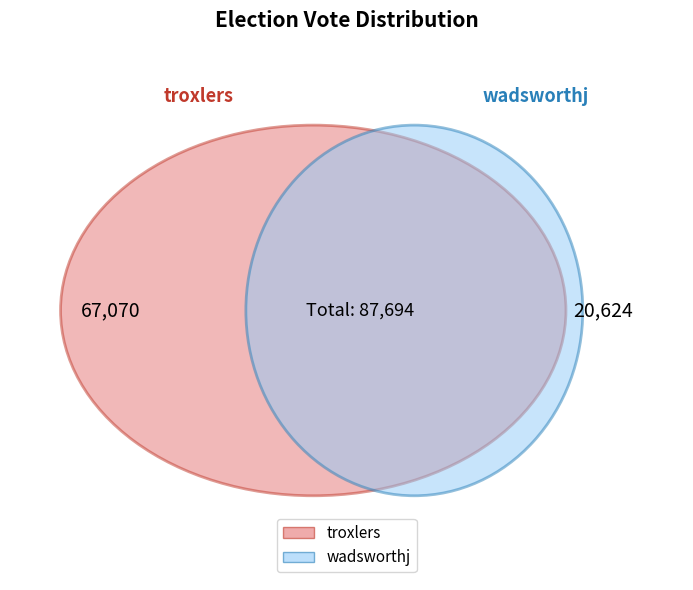

Does any single category account for the majority?

Yes